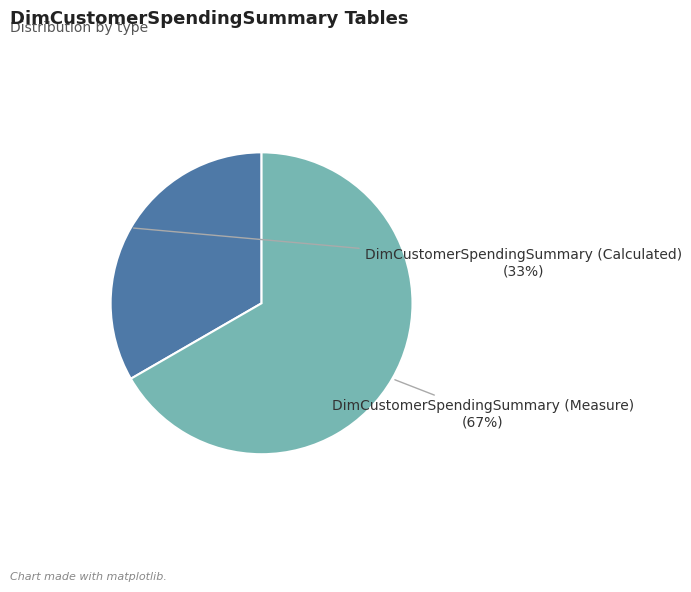

Count the number of slices in the pie.

2